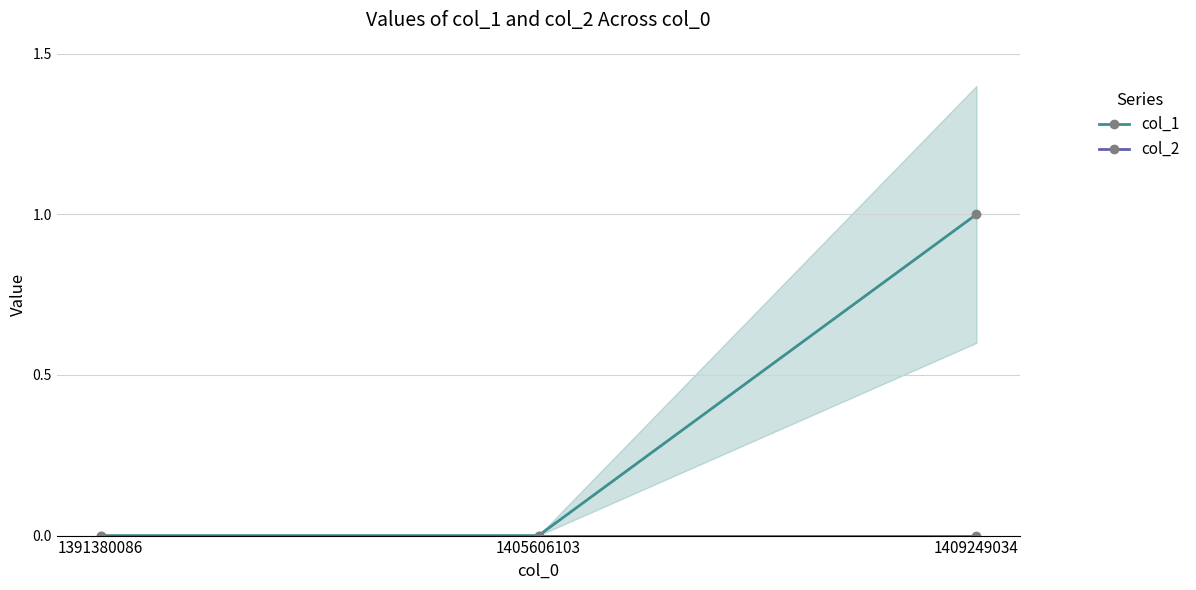

Reading left to right, what are all the values shown in this chart?

col_1: 1391380086=0	1405606103=0	1409249034=1
col_2: 1391380086=0	1405606103=0	1409249034=0